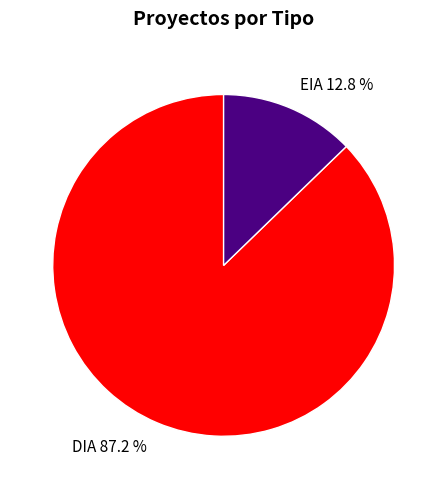

Which slice is the smallest?

EIA